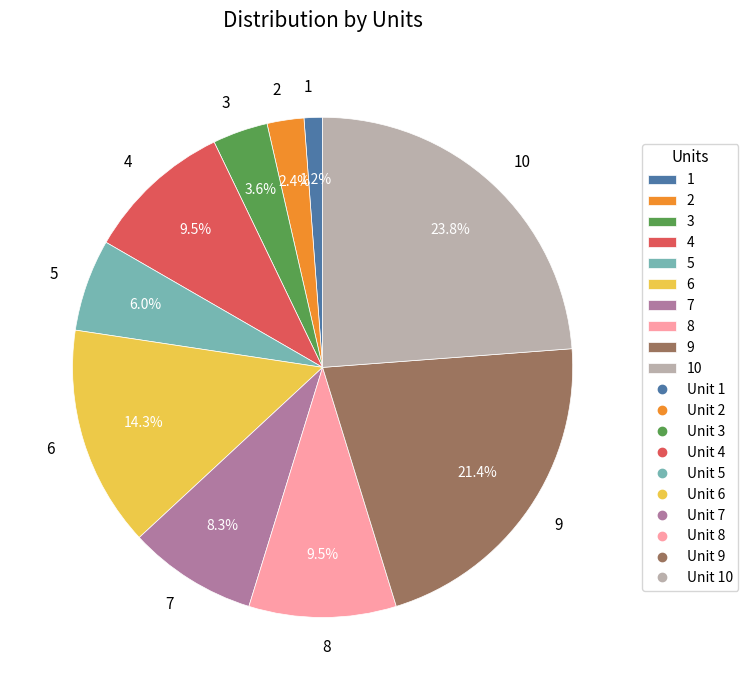

Which has a higher value, 1 or 6?

6